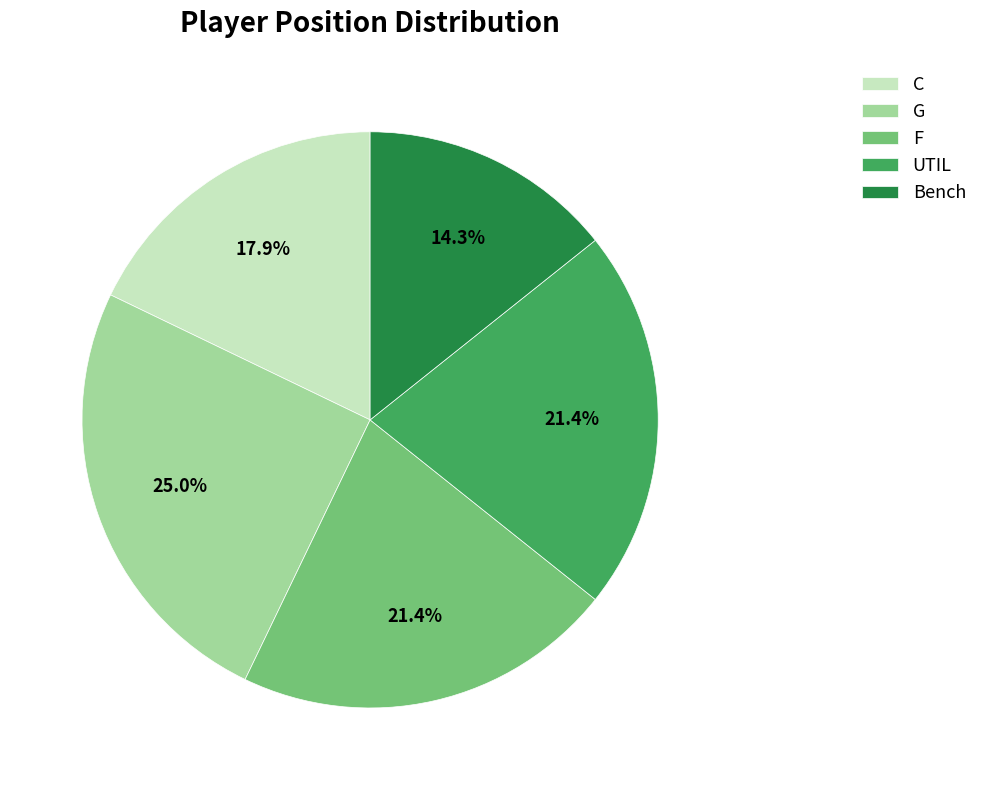

Which slice is the smallest?

Bench